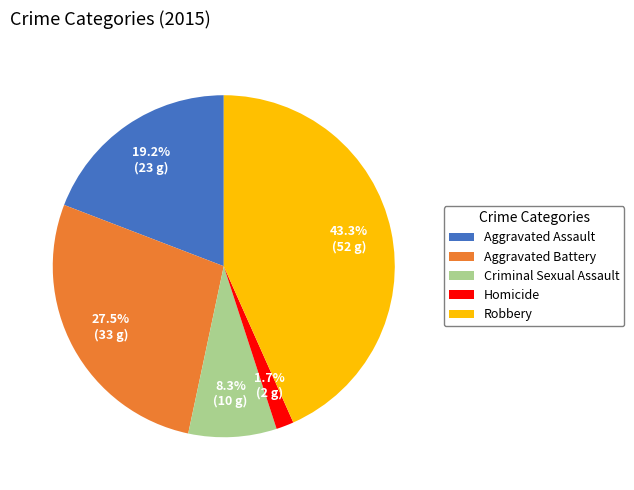

To the nearest percent, what is the difference between the largest and smallest slice percentages?

42%